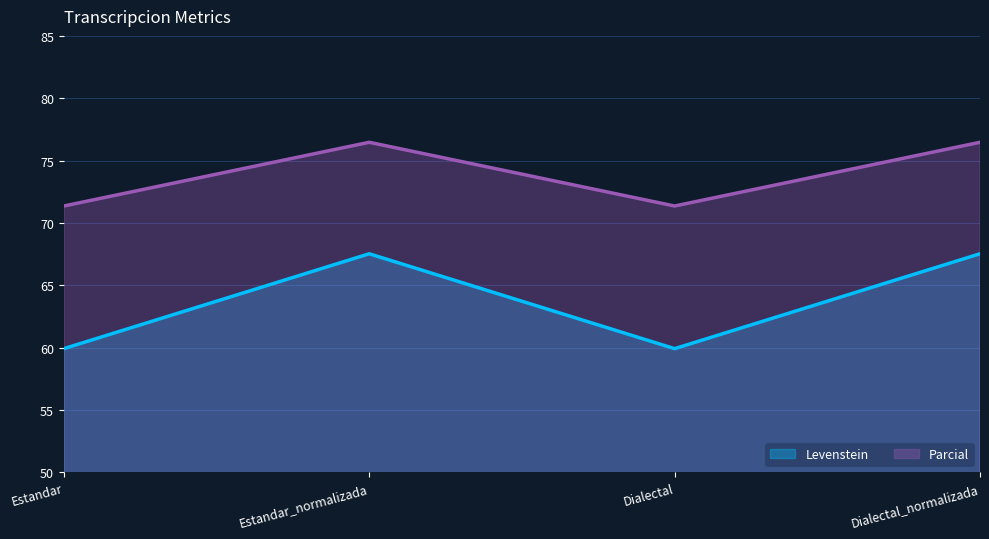

At which category does Levenstein reach its first local peak?

Estandar_normalizada